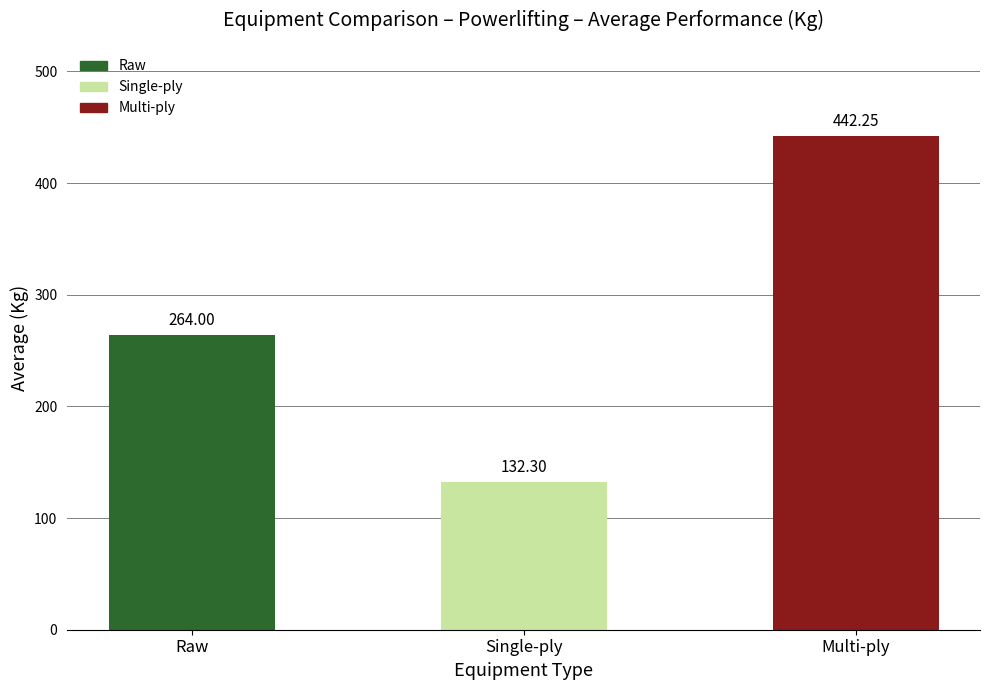

What is the sum of the values at Single-ply and Raw?

396.3